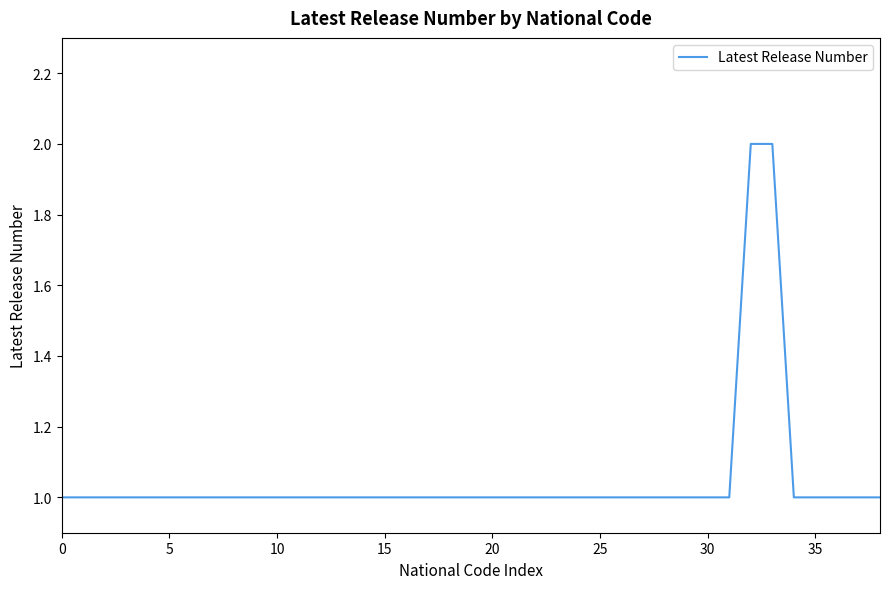

What is the ratio of the value at 25 to the value at 20?

1.0